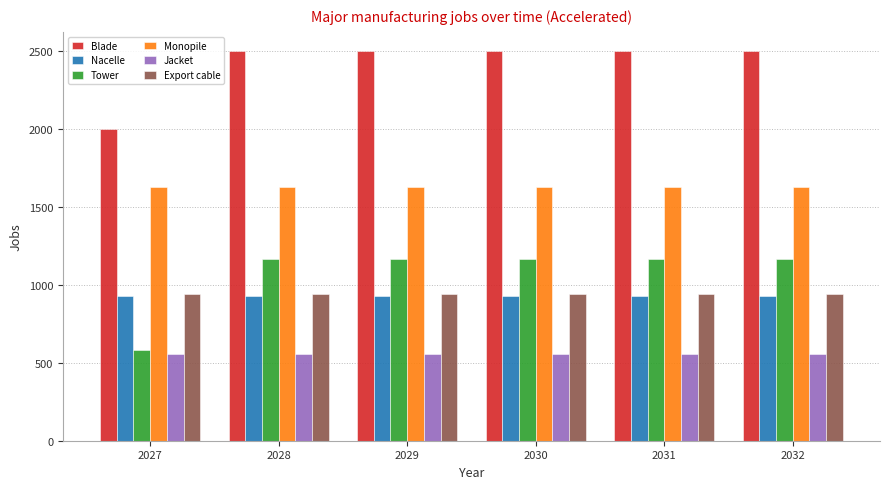

What is the spread (max minus min) of values at 2030?

1944.2